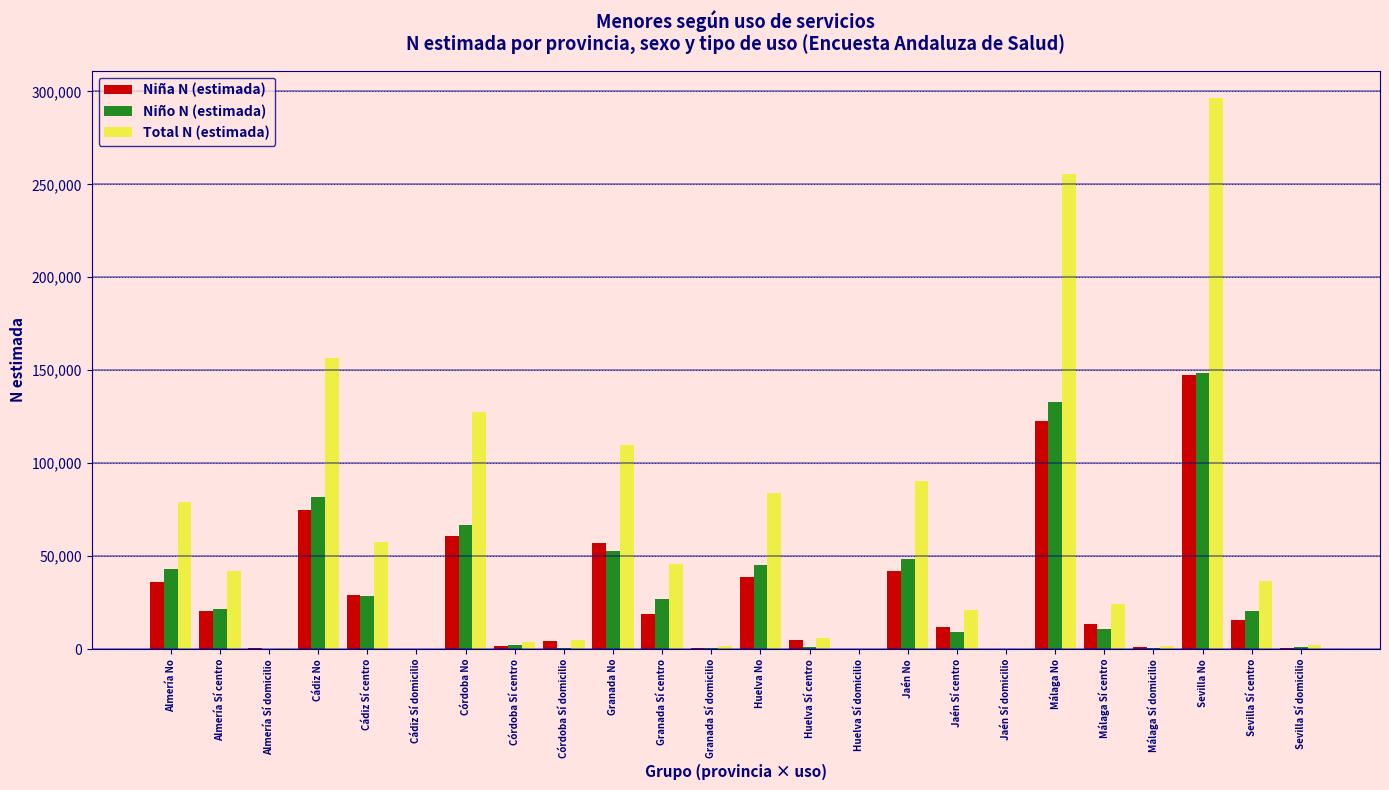

What is the total value across all series at Málaga Sí centro?

48633